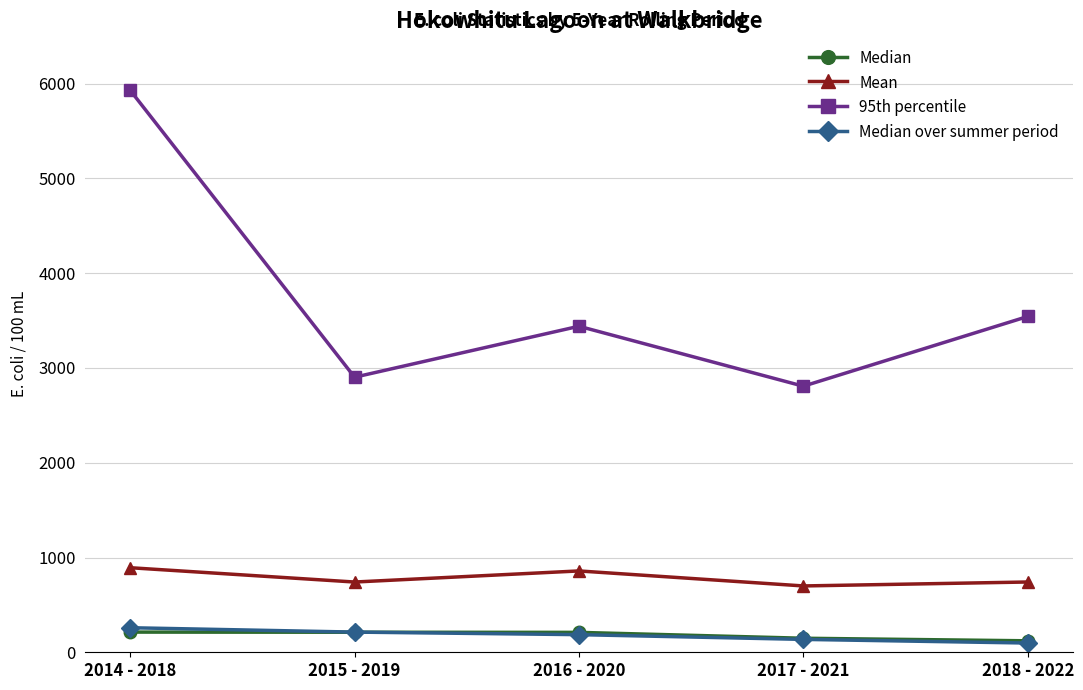

How many interior local valleys does the 95th percentile series have?

2